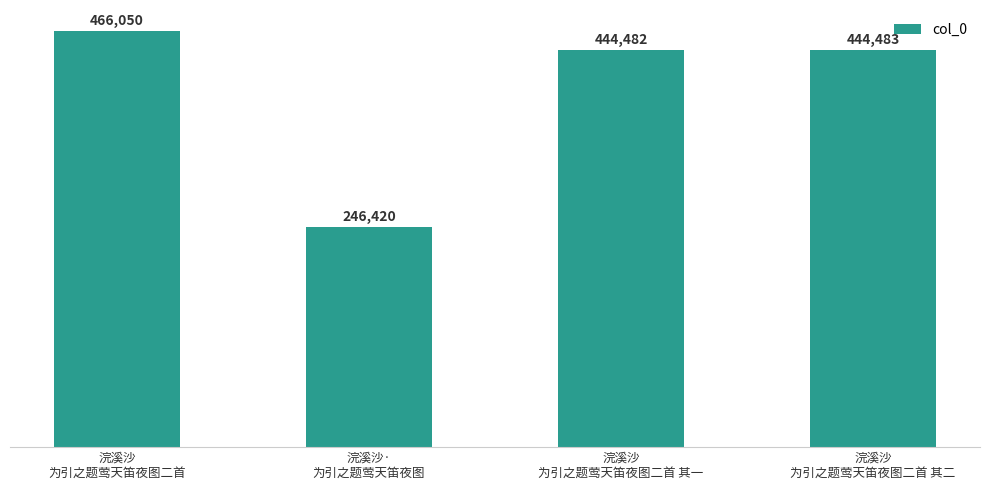

What is the sum of all values?

1601435